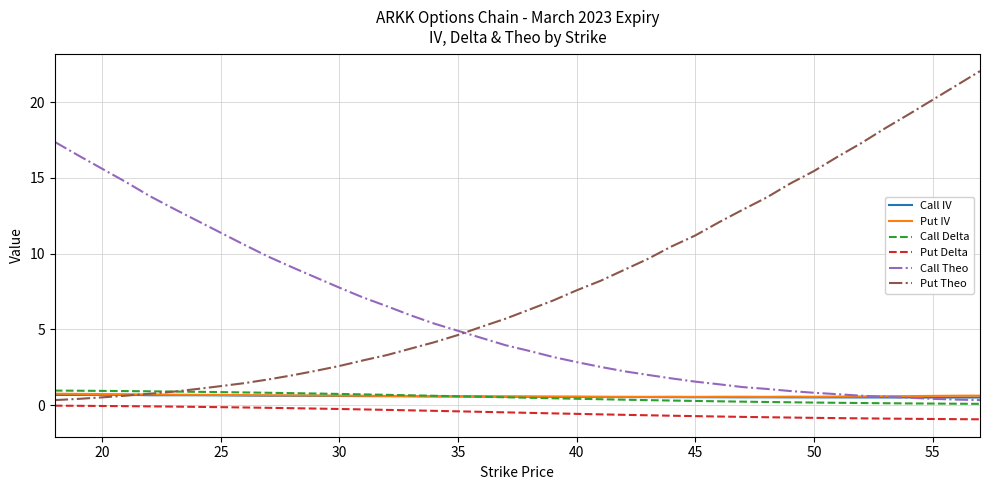

Which series has the largest range (max minus min)?

Put Theo